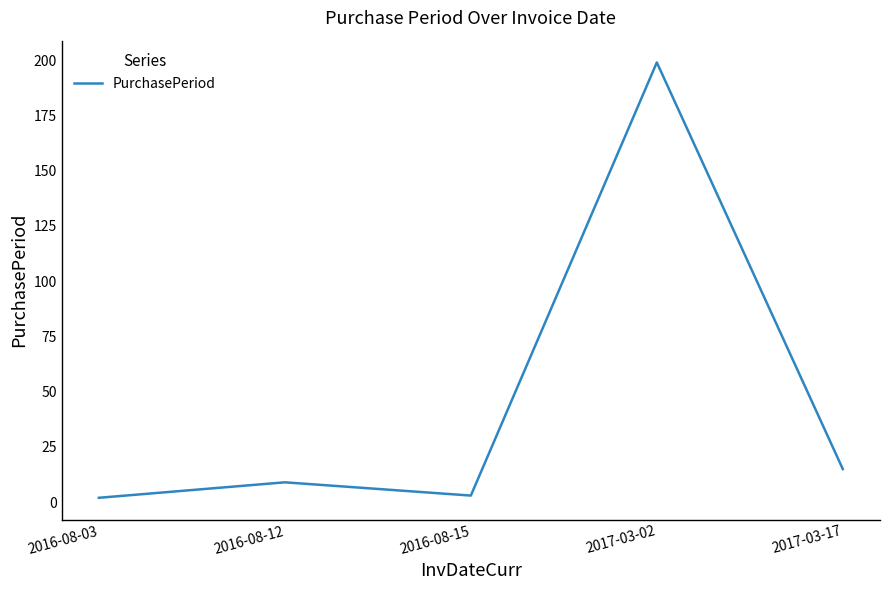

Reading right to left, extract all data points from this chart.

2017-03-17=15	2017-03-02=199	2016-08-15=3	2016-08-12=9	2016-08-03=2